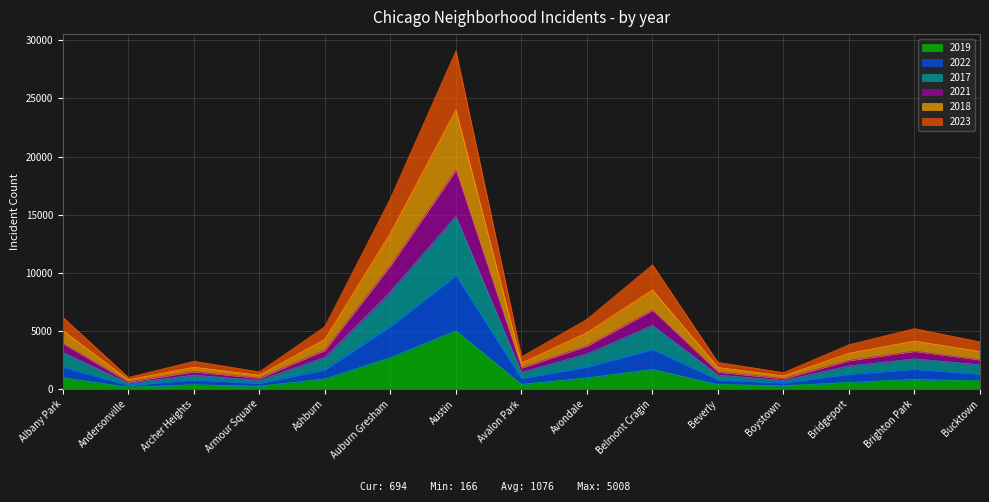

At which category does the chart reach its peak across all series?

Austin